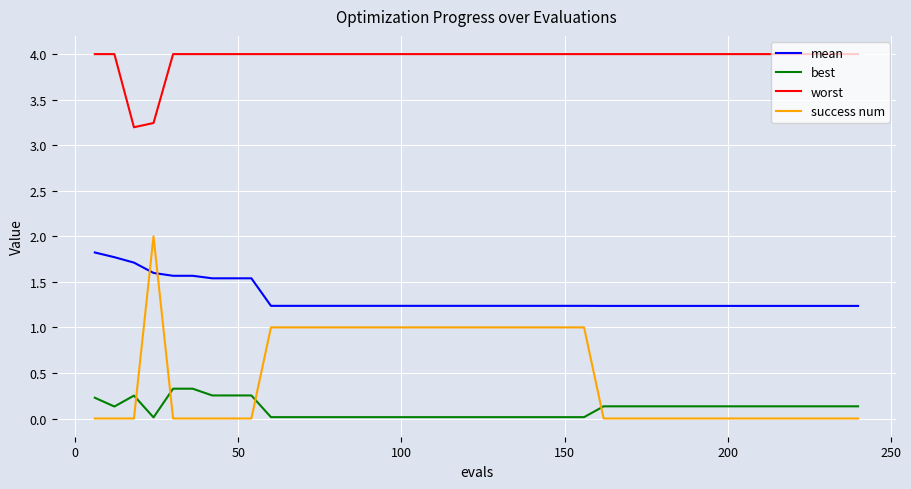

How many success num values are between 0 and 1?

39